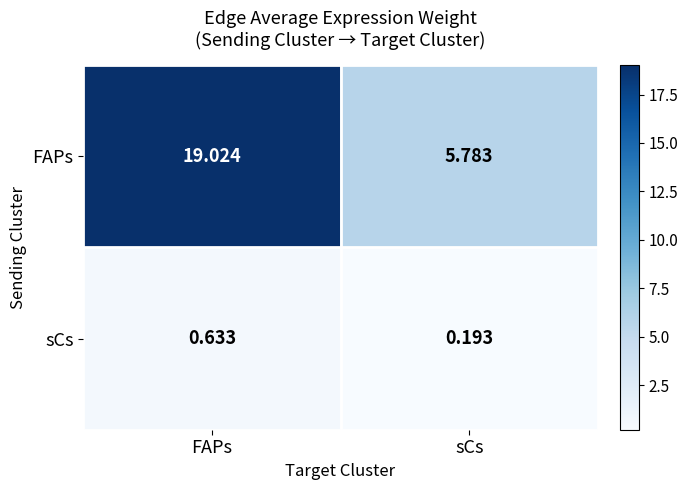

How many categories are shown in the chart?

2